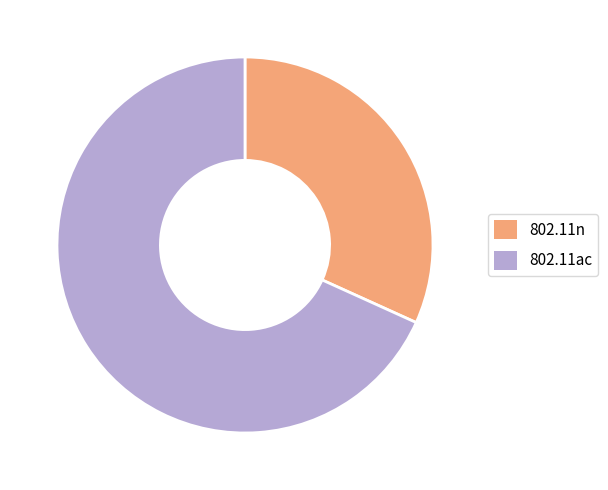

What is the ratio of the value at 802.11n to the value at 802.11ac?

0.5